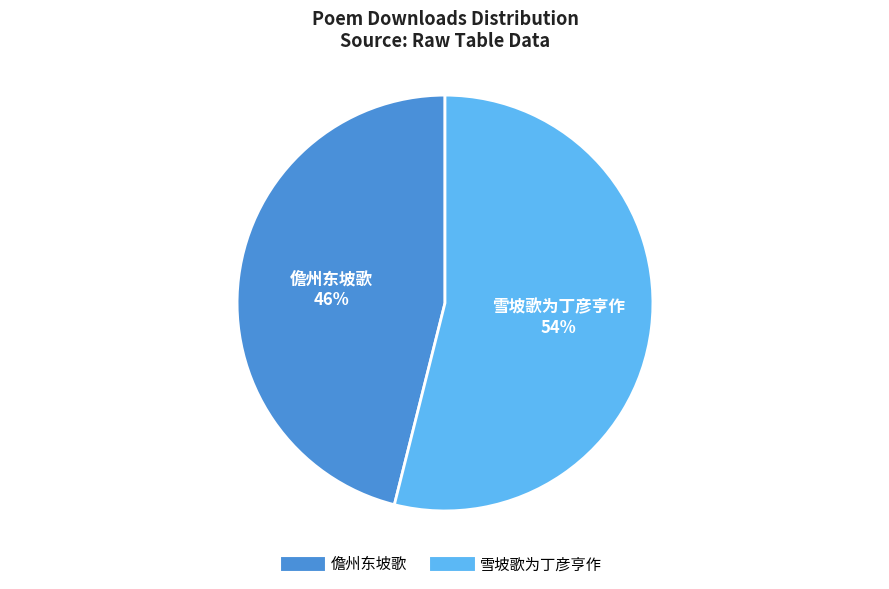

To the nearest percent, what is the combined percentage of 儋州东坡歌 and 雪坡歌为丁彦亨作?

100%